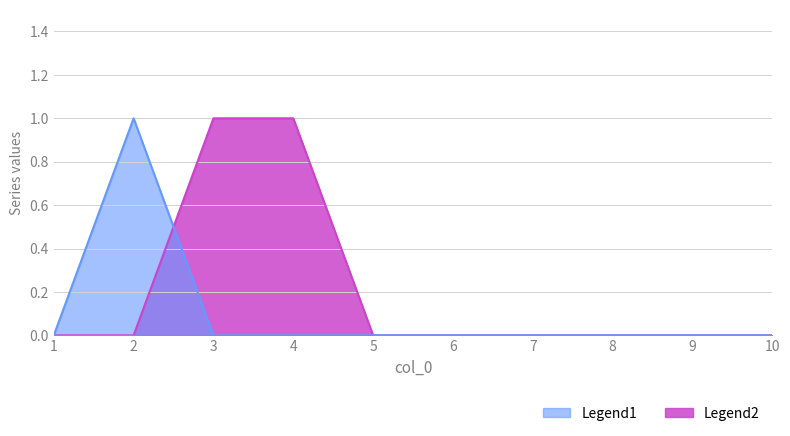

Is it true that Legend1 equals 1 at 7?

False